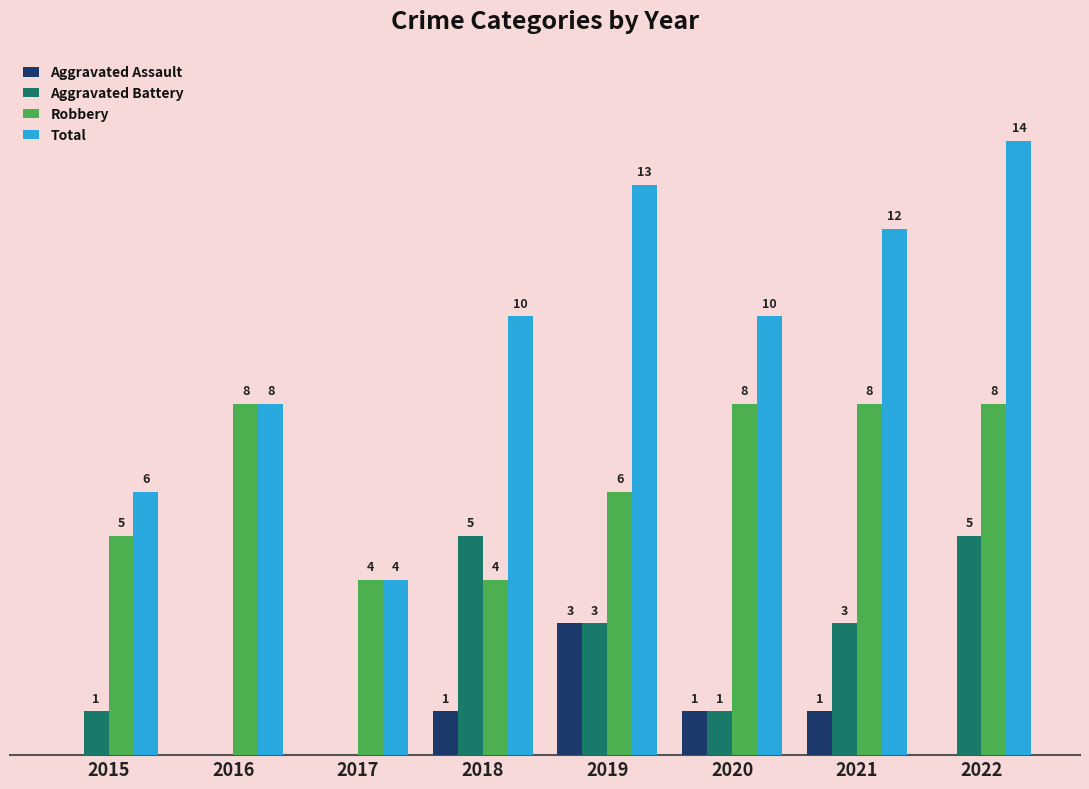

Does the chart contain stacked bars?

No